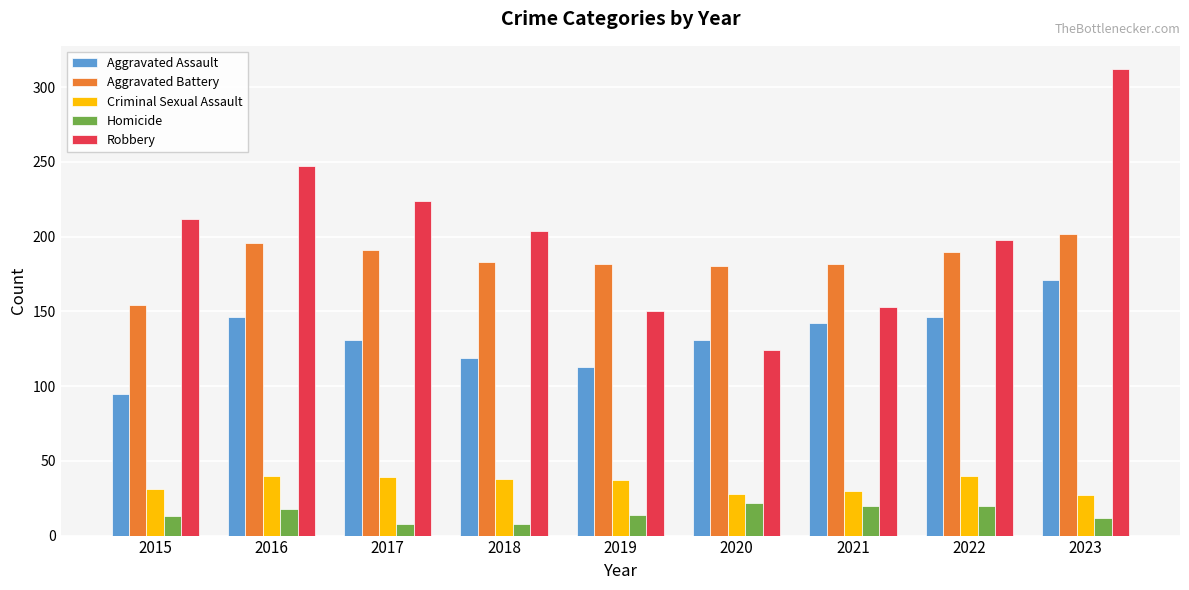

Are the bars horizontal?

No